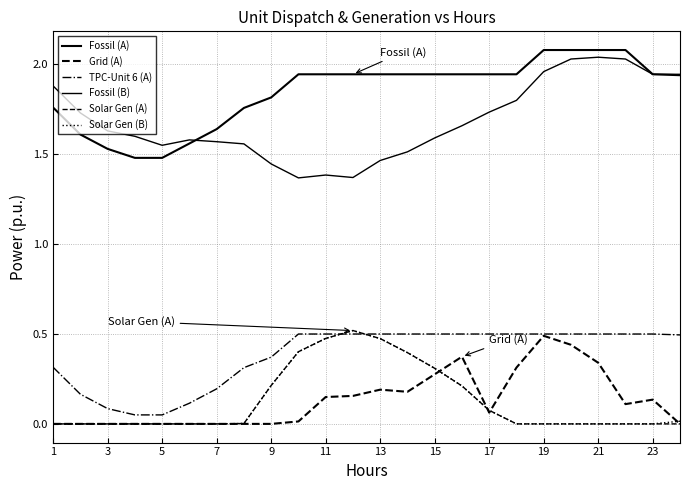

How many lines are shown in the chart?

6